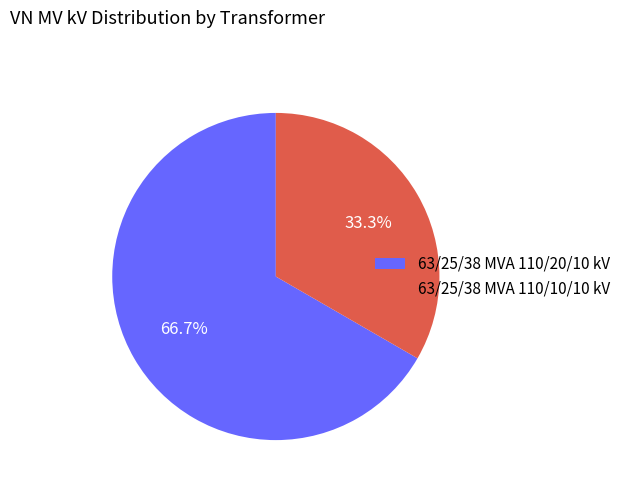

Combined, what portion of the pie is 63/25/38 MVA 110/20/10 kV and 63/25/38 MVA 110/10/10 kV?

100.0%